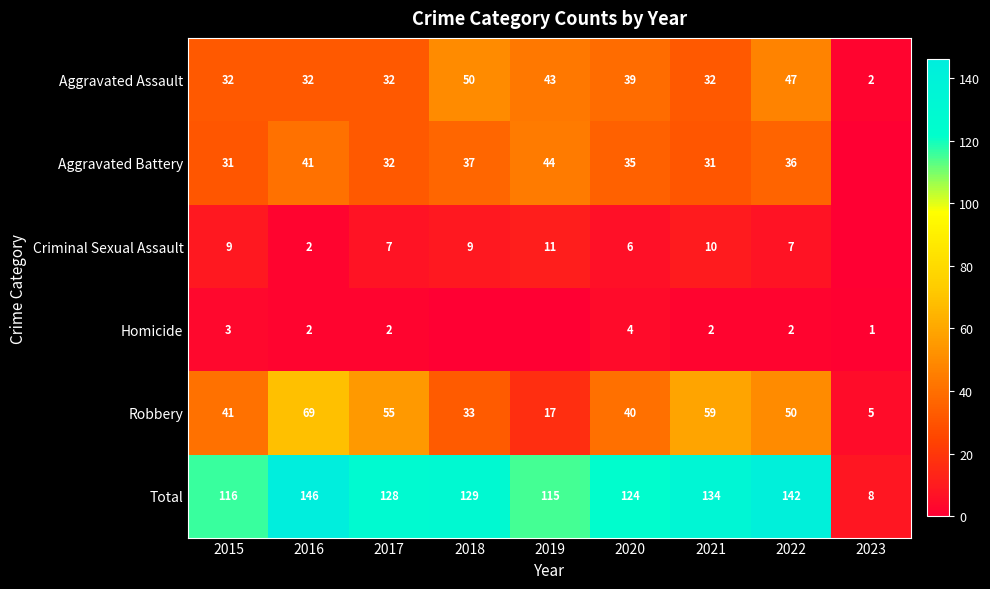

Rank the categories by Robbery value from lowest to highest.

2023, 2019, 2018, 2020, 2015, 2022, 2017, 2021, 2016